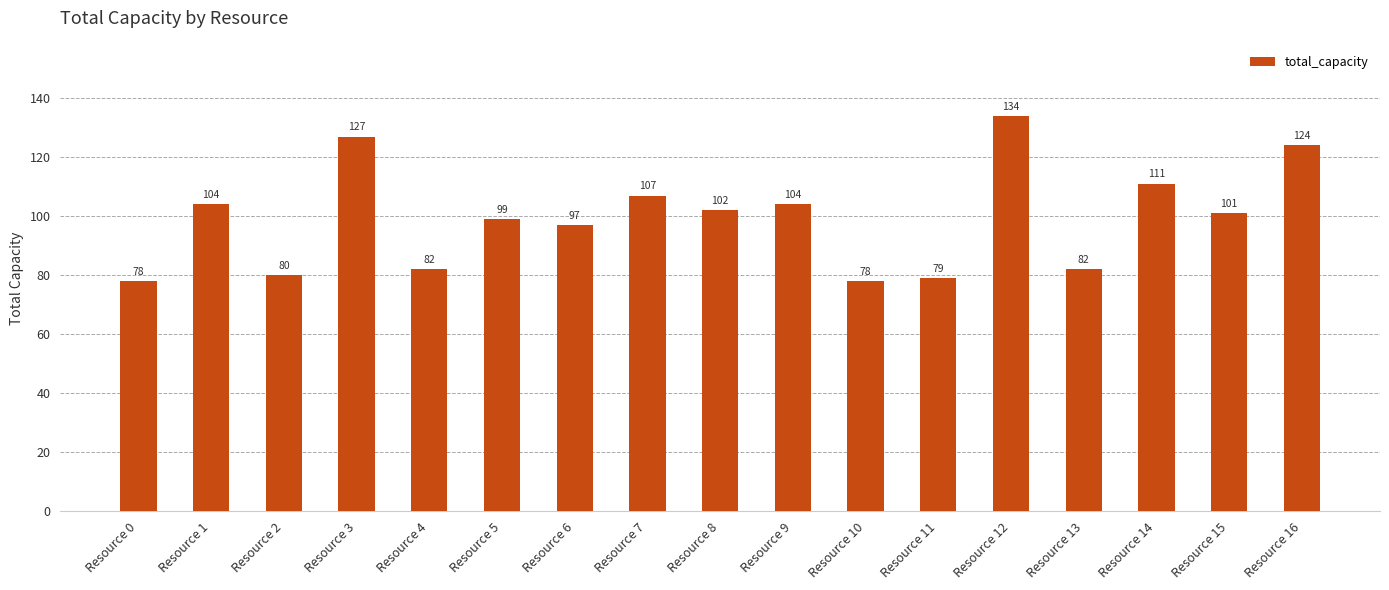

Does the chart contain stacked bars?

No